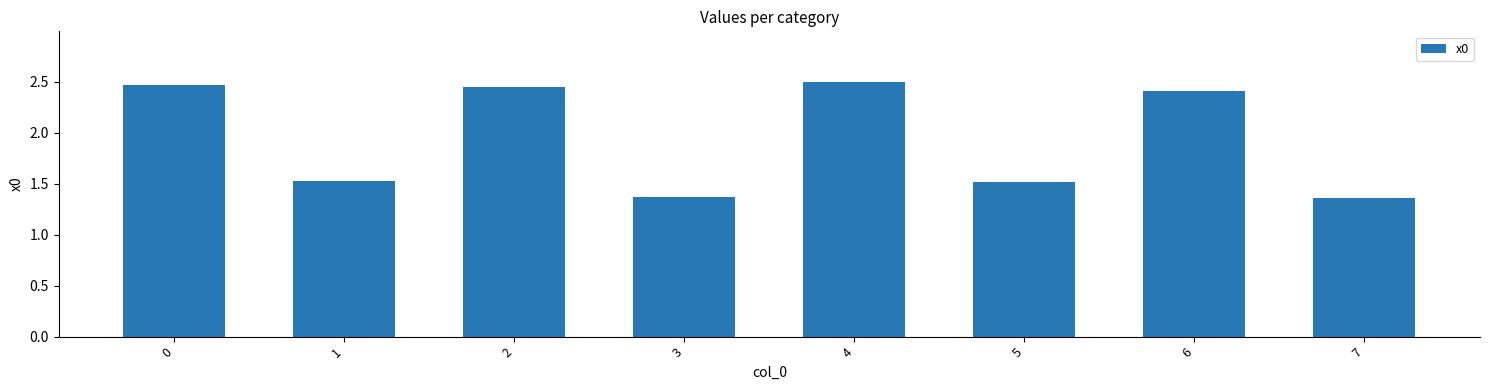

What is the difference between the values at 3 and 2?

1.1